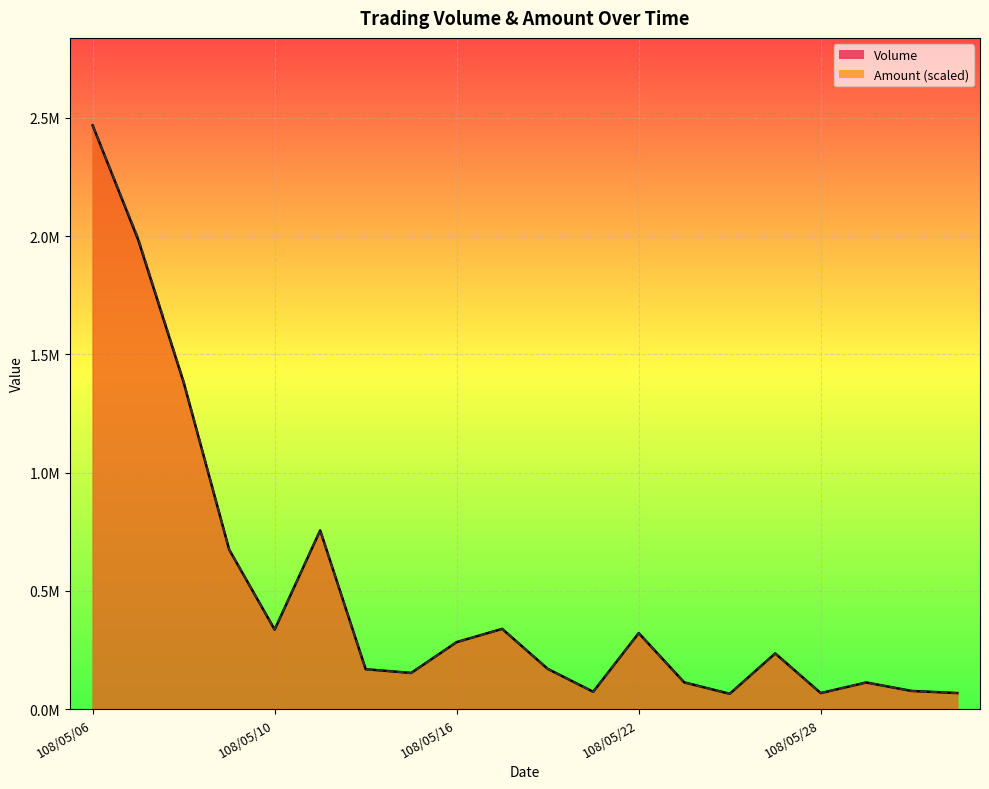

What is the value of the Amount point at the 5th from the left?

336942.1